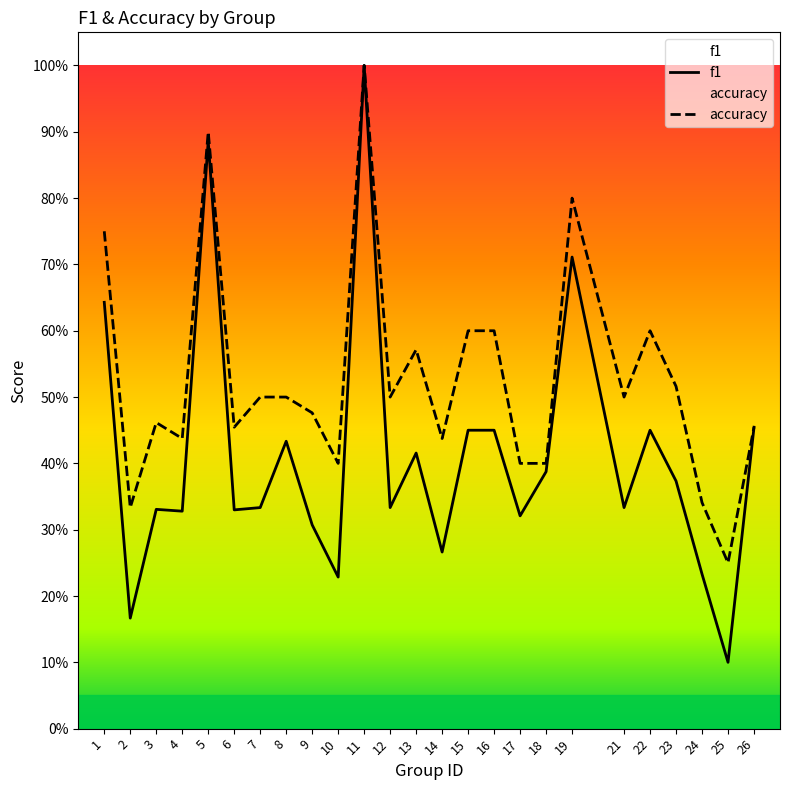

Reading left to right, list all the values displayed in this chart.

f1: 1=0.6	2=0.2	3=0.3	4=0.3	5=0.9	6=0.3	7=0.3	8=0.4	9=0.3	10=0.2	11=1.0	12=0.3	13=0.4	14=0.3	15=0.5	16=0.5	17=0.3	18=0.4	19=0.7	21=0.3	22=0.5	23=0.4	24=0.2	25=0.1	26=0.5
accuracy: 1=0.8	2=0.3	3=0.5	4=0.4	5=0.9	6=0.5	7=0.5	8=0.5	9=0.5	10=0.4	11=1.0	12=0.5	13=0.6	14=0.4	15=0.6	16=0.6	17=0.4	18=0.4	19=0.8	21=0.5	22=0.6	23=0.5	24=0.3	25=0.2	26=0.5